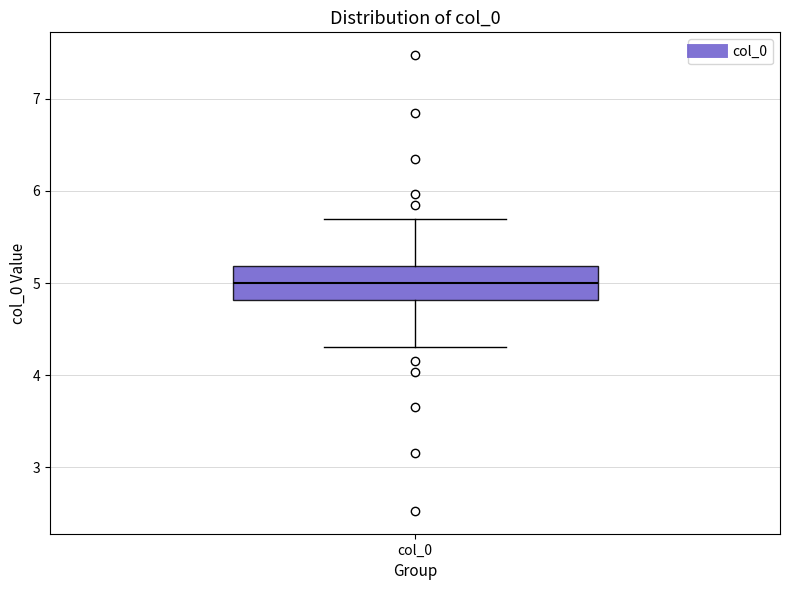

Transcribe this box plot: give where the median line is, the range the box spans, and where the two whiskers end, as read against the y-axis. The values are not printed on the chart, so give them approximately, as read against the axis.

median 5.0, box 4.8 to 5.2, whiskers 4.3 to 5.7